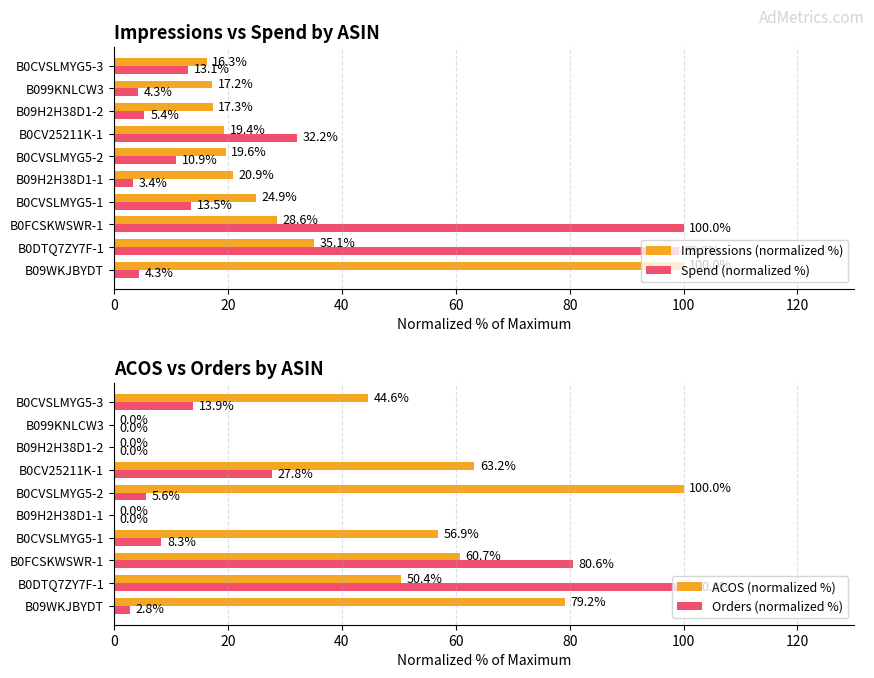

What is the approximate value of Spend (normalized %) at B0CVSLMYG5-3?

13.1